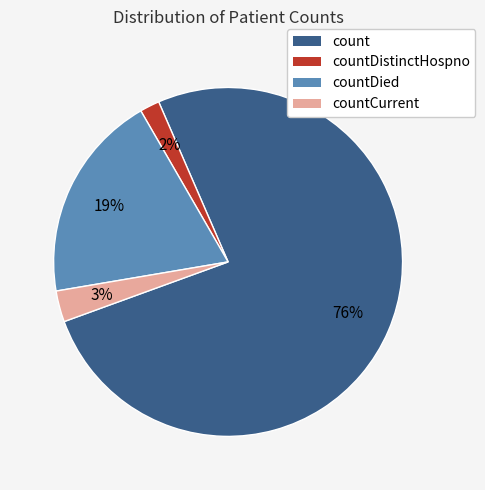

What is the smallest slice in the pie chart?

countDistinctHospno